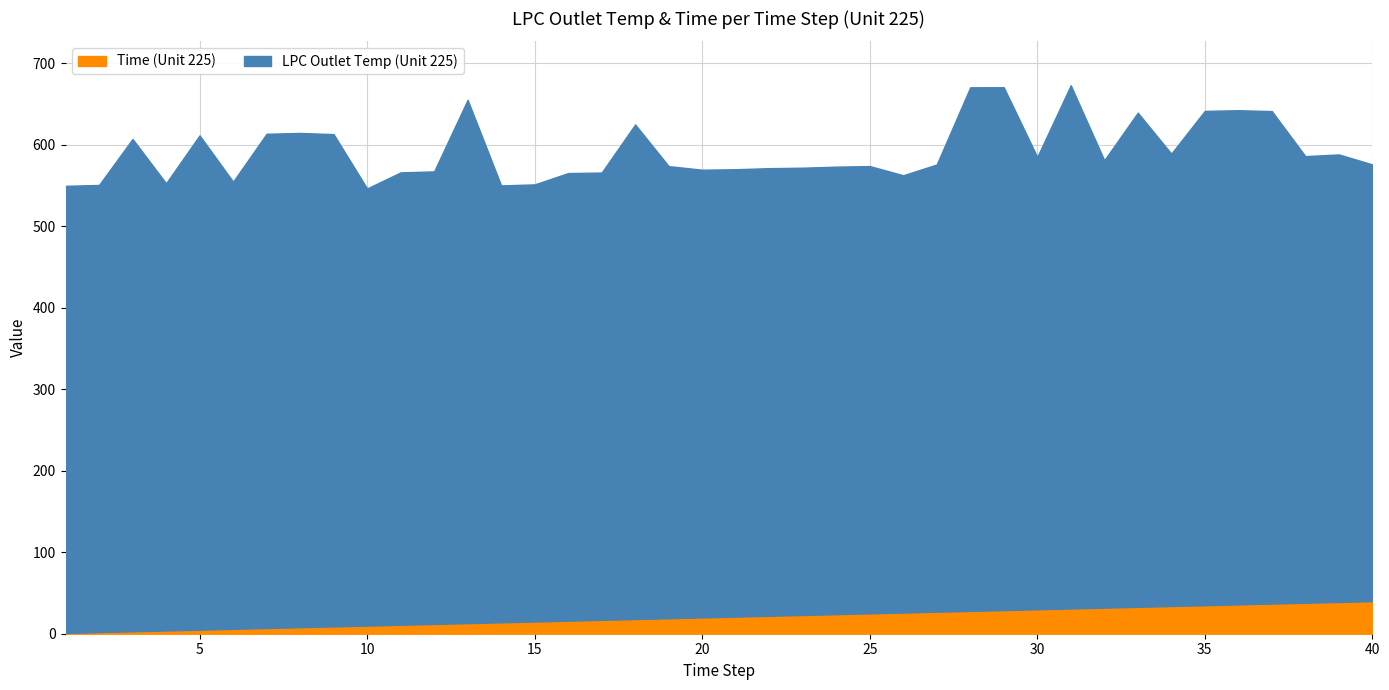

Reading left to right, transcribe all the data shown in this chart.

LPC Outlet Temp (Unit 225): 1=548.6	2=548.7	3=604.2	4=548.8	5=606.6	6=548.8	7=606.5	8=606.5	9=604.1	10=536.4	11=555.2	12=555.4	13=642.2	14=536.2	15=536.4	16=549.3	17=549.0	18=607.0	19=554.8	20=549.4	21=549.0	22=549.3	23=548.9	24=549.2	25=548.9	26=536.6	27=548.8	28=642.6	29=641.6	30=555.1	31=642.1	32=549.0	33=606.4	34=555.1	35=606.6	36=606.4	37=604.4	38=548.1	39=549.2	40=535.9
Time: 1=1.0	2=2.0	3=3.0	4=4.0	5=5.0	6=6.0	7=7.0	8=8.0	9=9.0	10=10.0	11=11.0	12=12.0	13=13.0	14=14.0	15=15.0	16=16.0	17=17.0	18=18.0	19=19.0	20=20.0	21=21.0	22=22.0	23=23.0	24=24.0	25=25.0	26=26.0	27=27.0	28=28.0	29=29.0	30=30.0	31=31.0	32=32.0	33=33.0	34=34.0	35=35.0	36=36.0	37=37.0	38=38.0	39=39.0	40=40.0